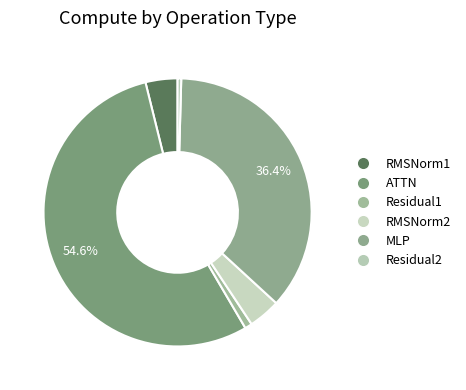

How many slices are in this pie chart?

6